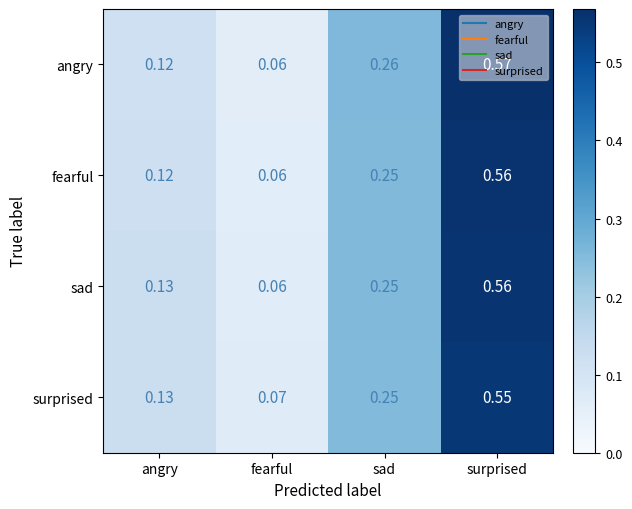

Between fearful and surprised, which series saw the biggest shift?

angry